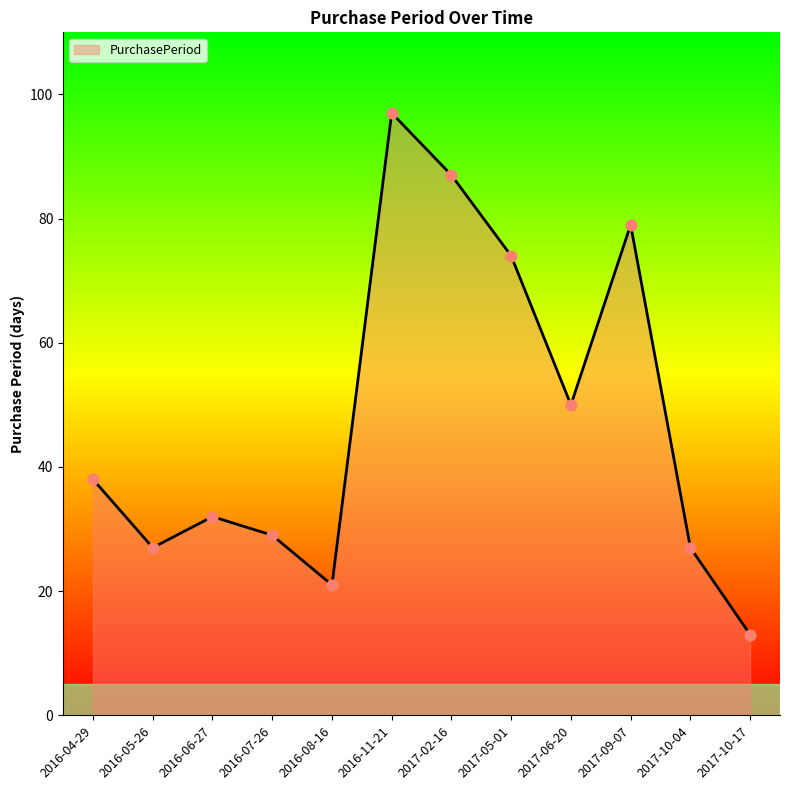

What is the change in value from 2016-08-16 to 2016-11-21?

+76